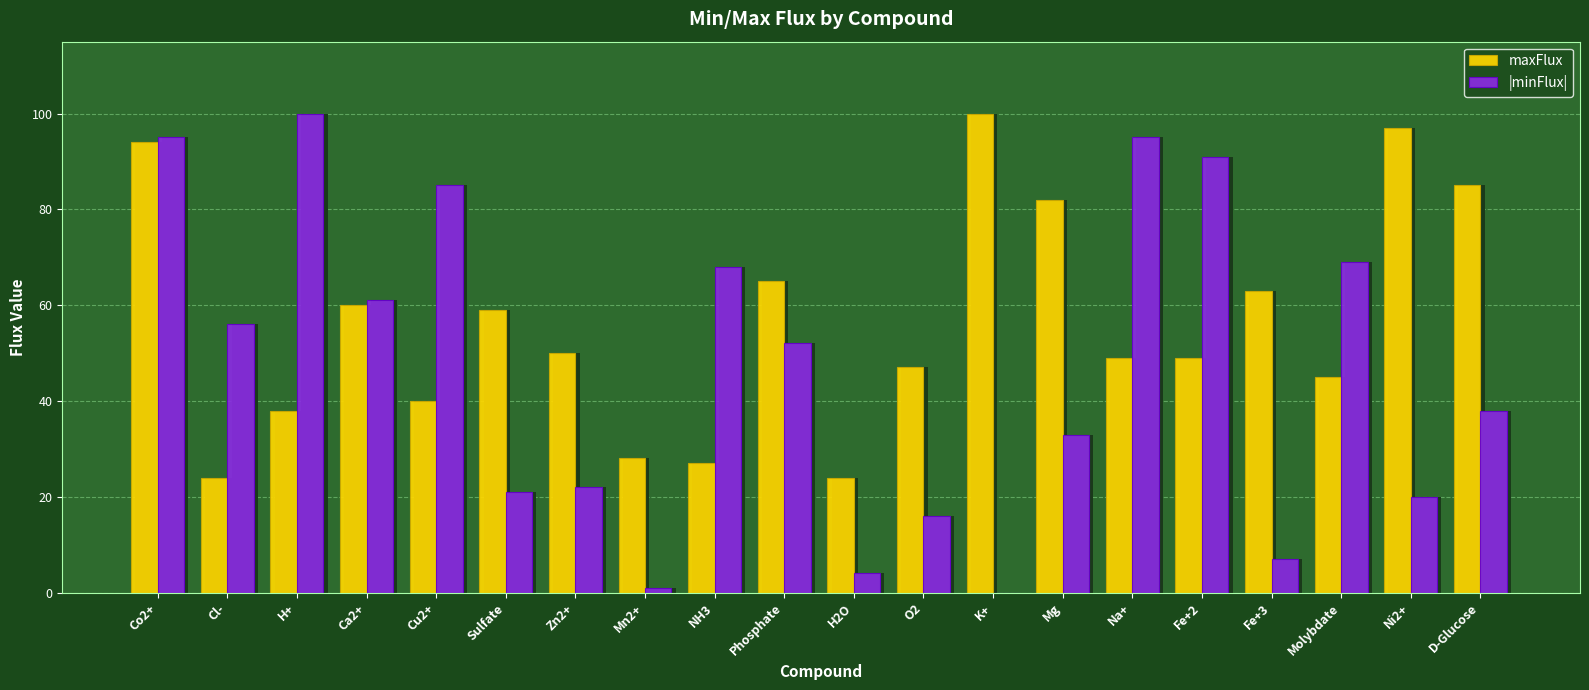

Does the chart contain any negative values?

No